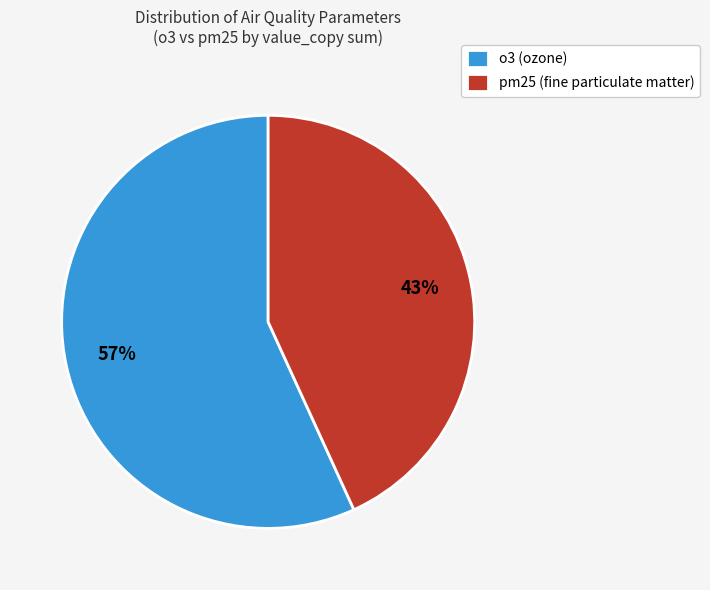

Is there any slice that represents more than half of the pie?

Yes